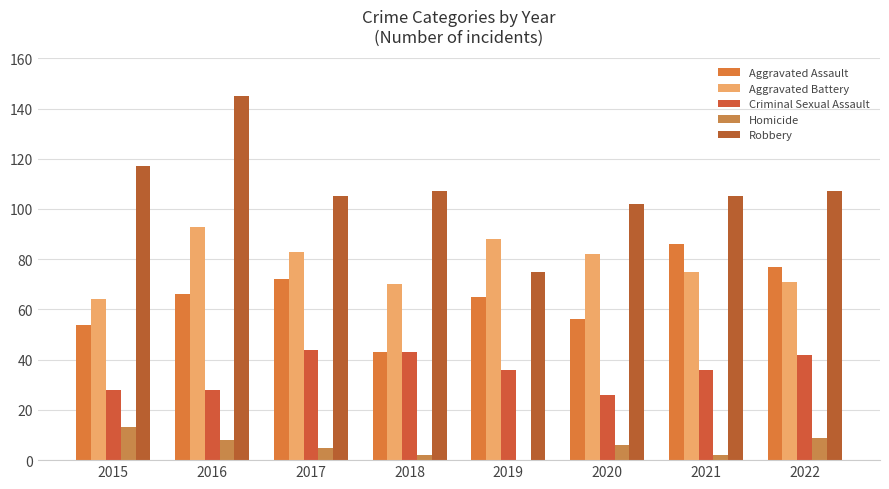

What is the total value across all series at 2021?

304